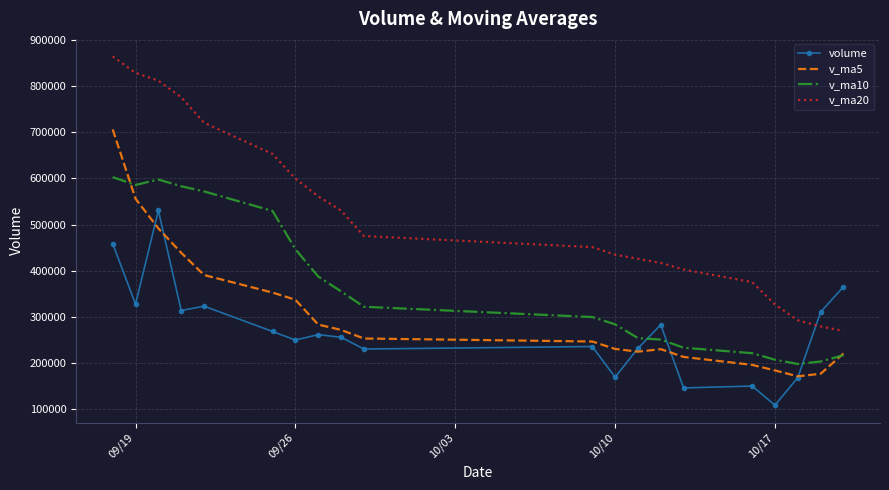

What is the difference between the maximum and minimum values in the v_ma5 series?

534497.0